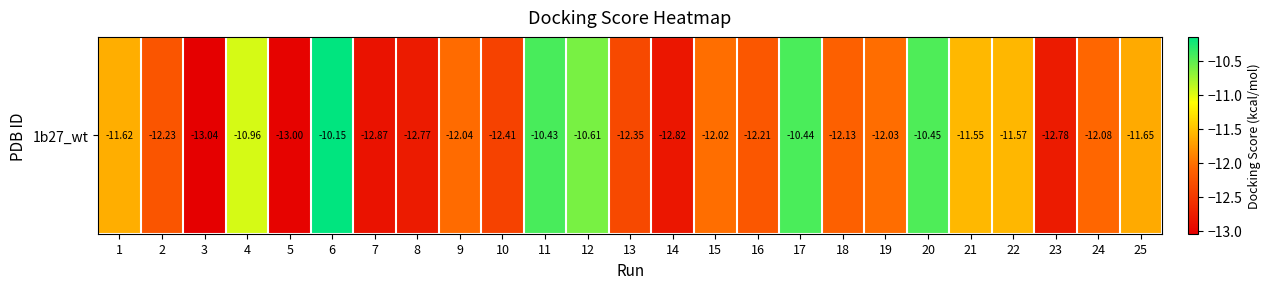

What is the change in value from 6 to 9?

-1.9